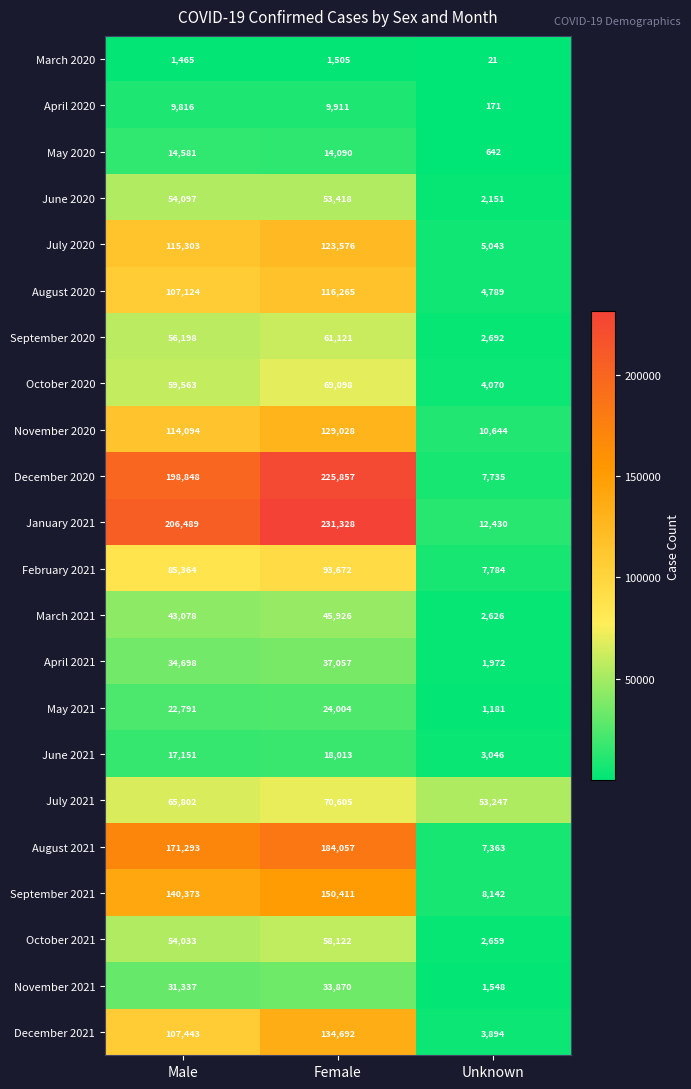

Count the number of data series in this chart.

22